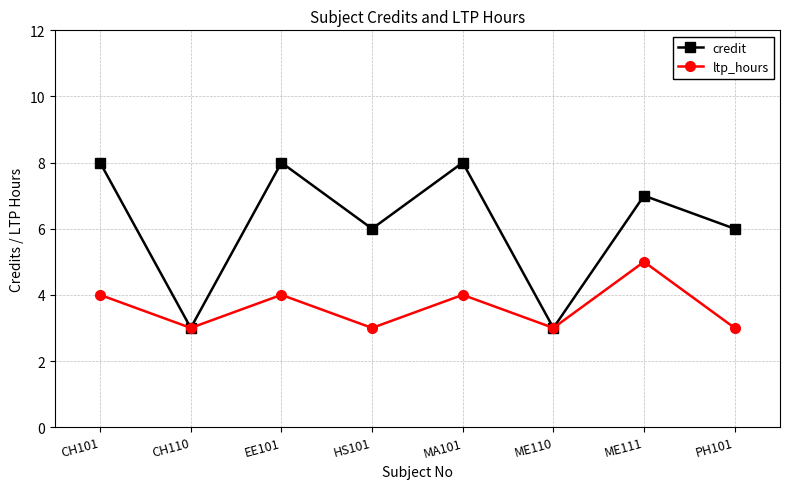

What are all the series names shown in the legend?

credit, ltp_hours